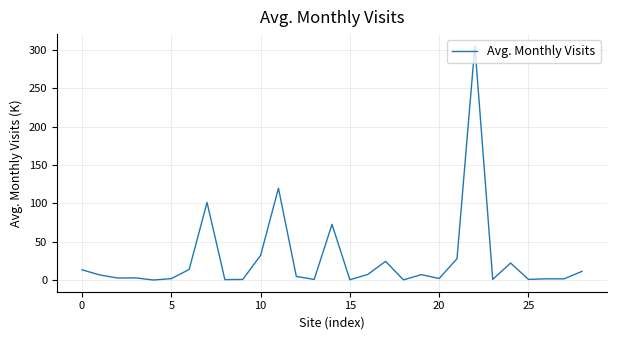

What is the maximum value shown in the chart?

305.5